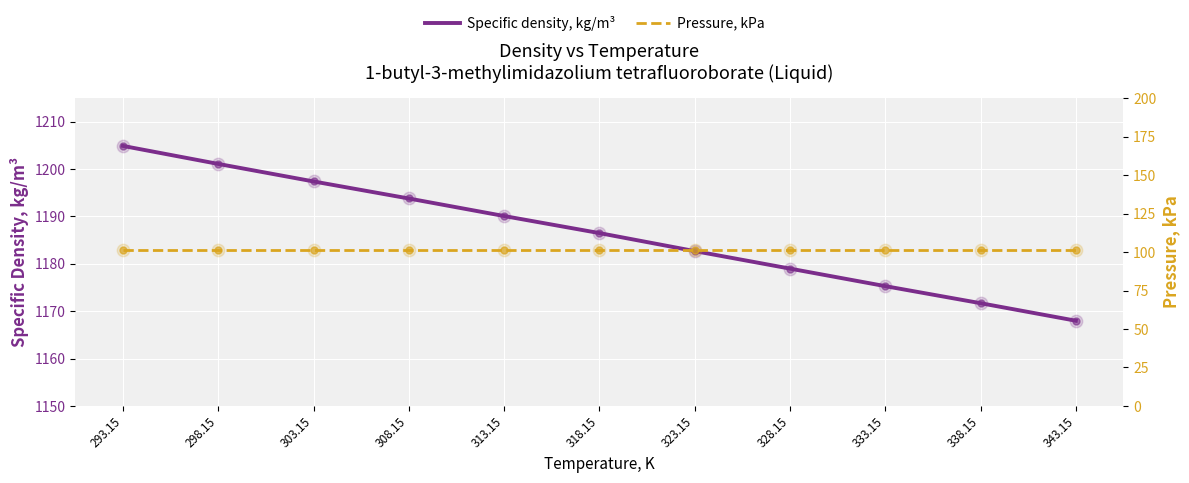

True or false: Pressure, kPa has a value of 27.3 at 318.15.

False